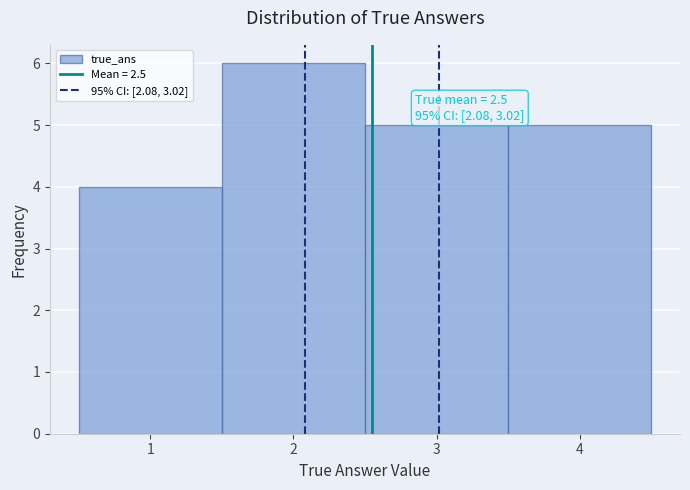

Which range on the x-axis has the tallest bar?

1.5 to 2.5